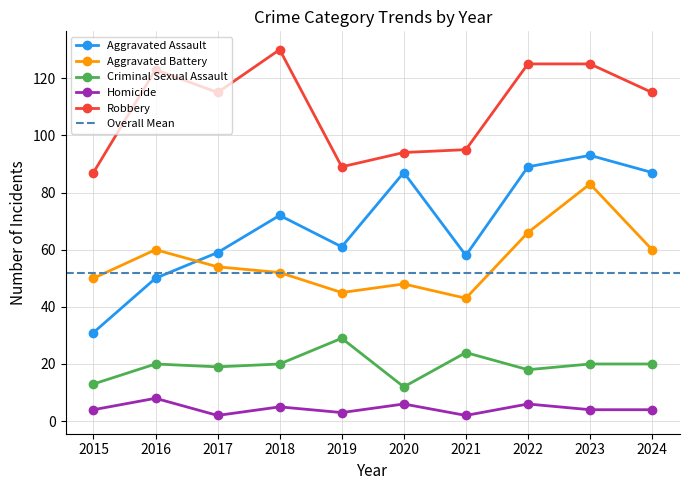

Between 2015 and 2017, which is larger?

2017